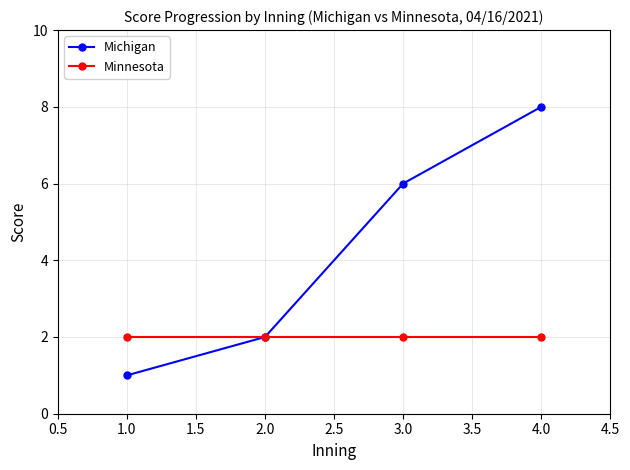

What is the average value of the Minnesota series?

2